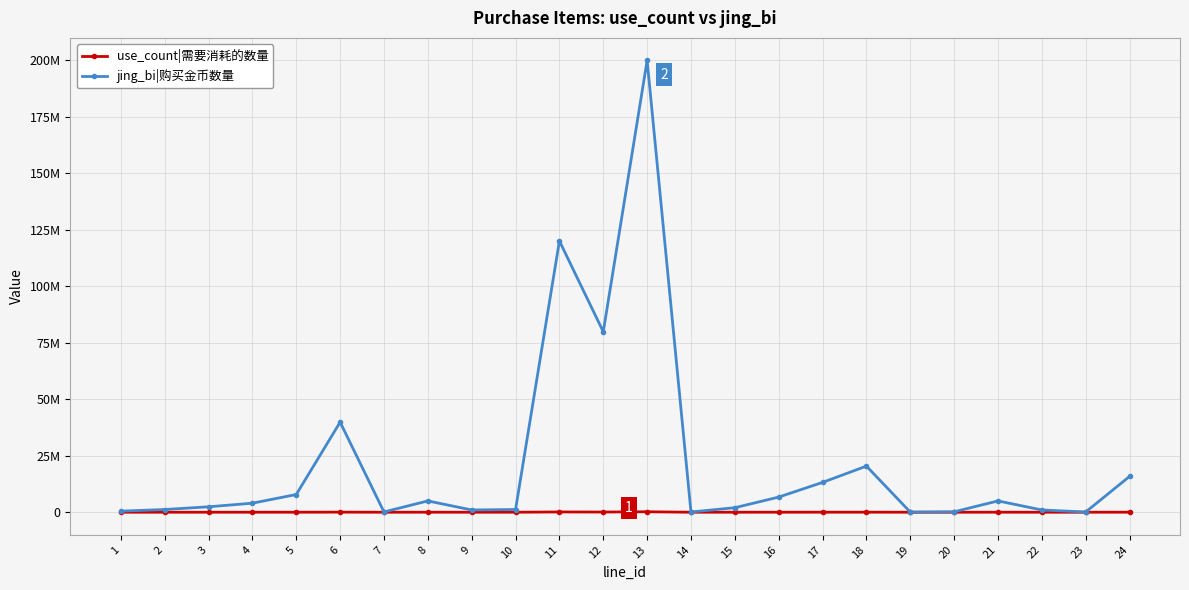

List the series in order of their overall mean, lowest first.

use_count|需要消耗的数量, jing_bi|购买金币数量